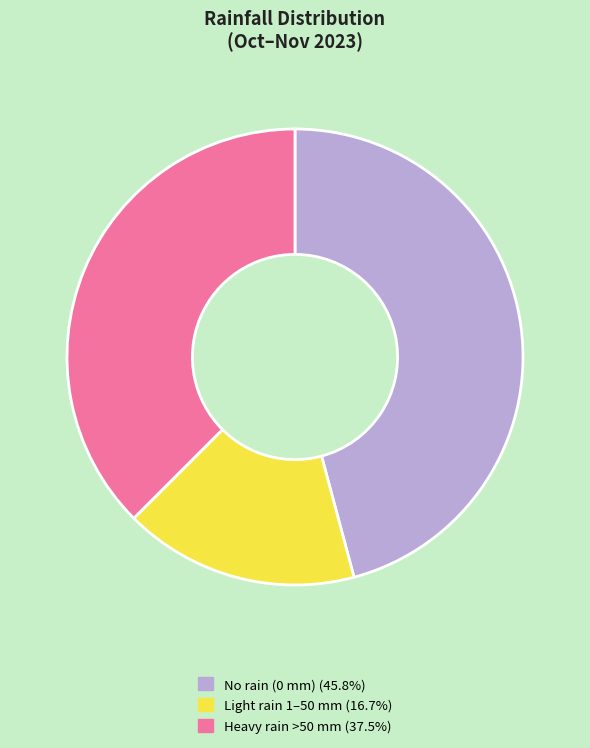

Does any single category account for the majority?

No